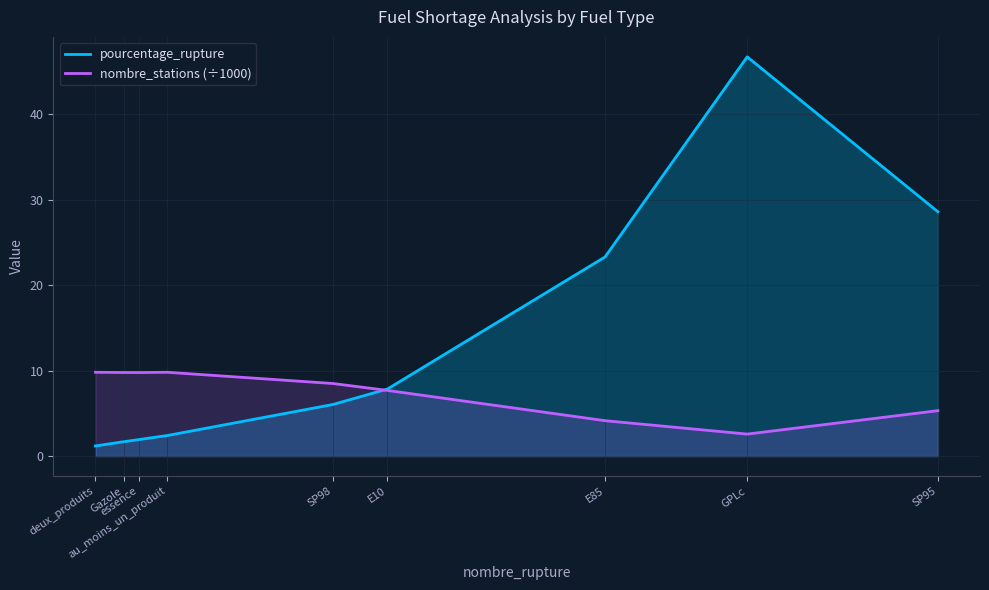

Reading left to right, what are all the values shown in this chart?

pourcentage_rupture: 1.2	1.7	1.9	2.4	6.0	7.8	23.3	46.7	28.6
nombre_stations (÷1000): 9.8	9.8	9.8	9.8	8.5	7.7	4.1	2.6	5.3